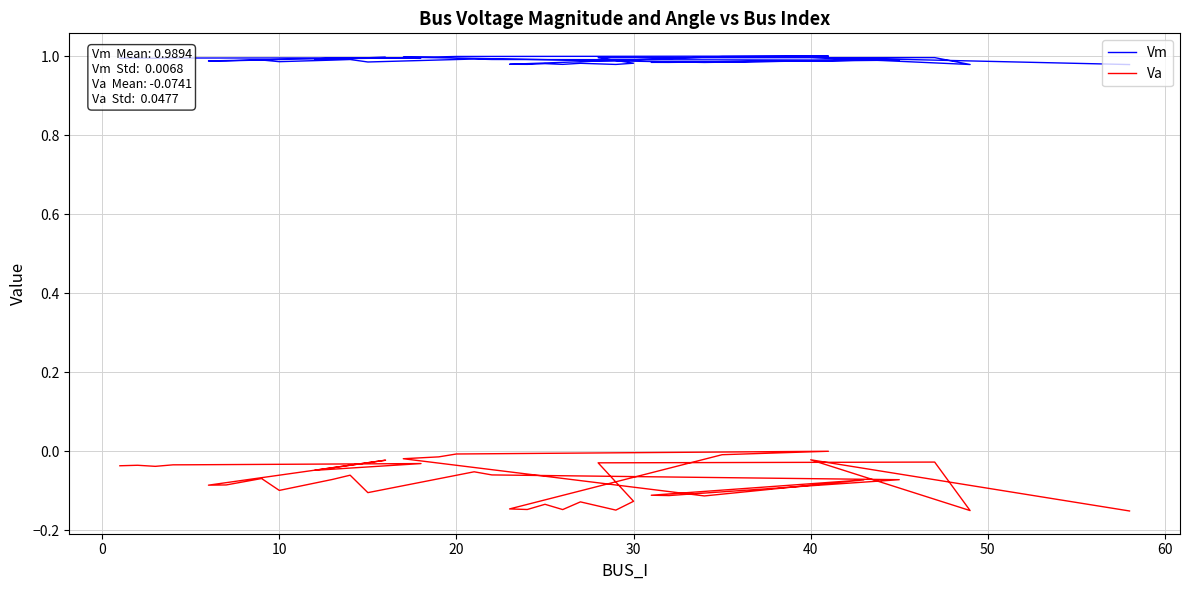

What is the label of the 3rd point from the left?

10